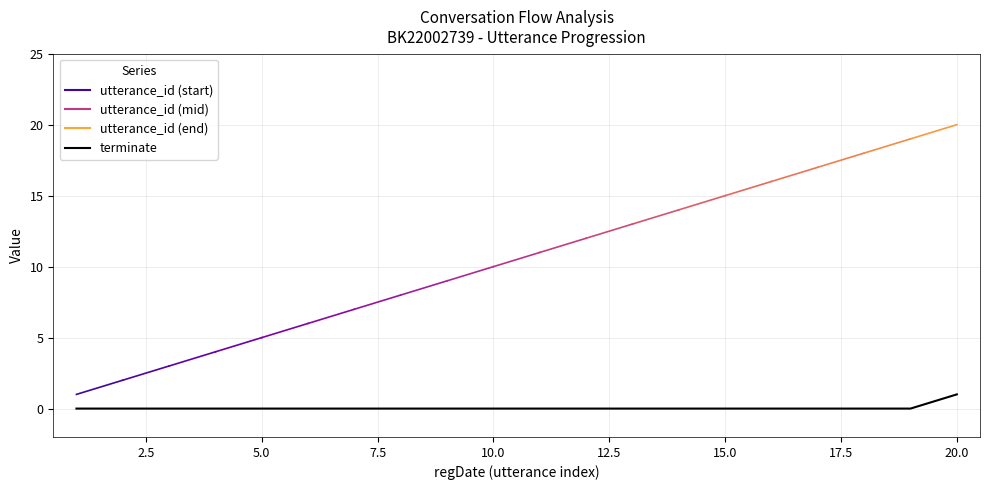

Is this an area chart (filled region under the line)?

No